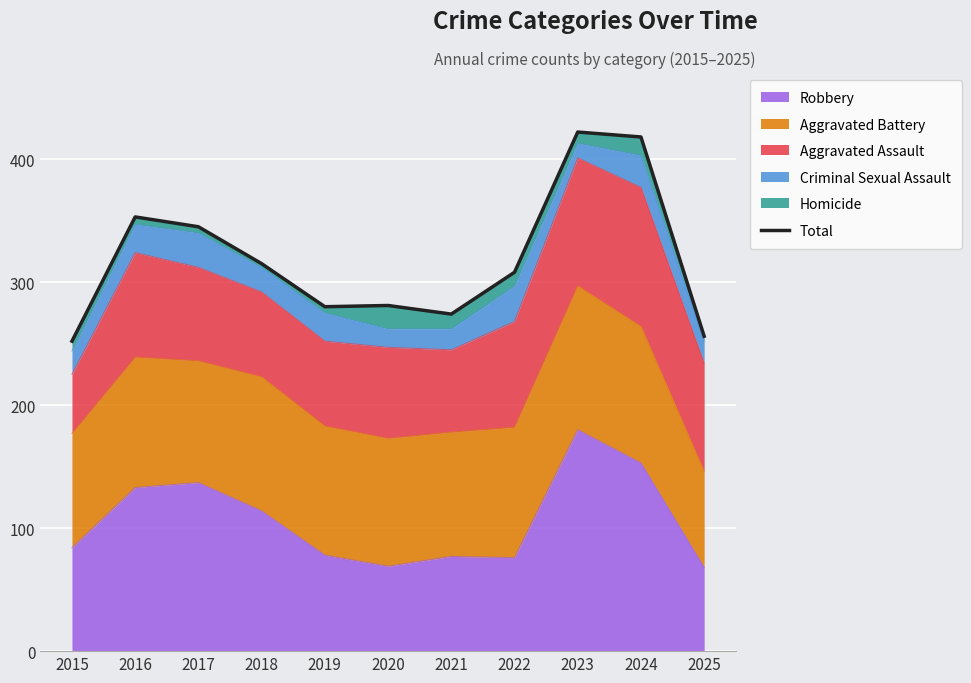

At which category does the chart reach its peak across all series?

2023